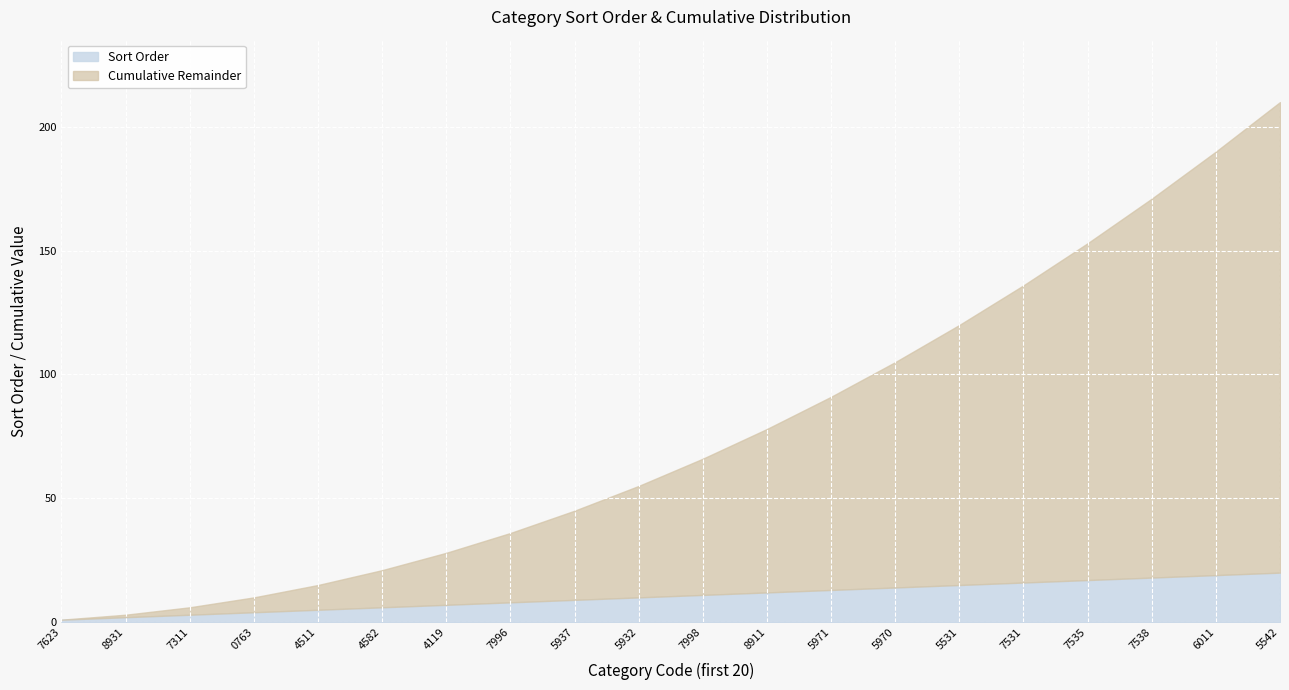

True or false: sort_order (cumulative) and NO_RISK intersect in this chart.

False